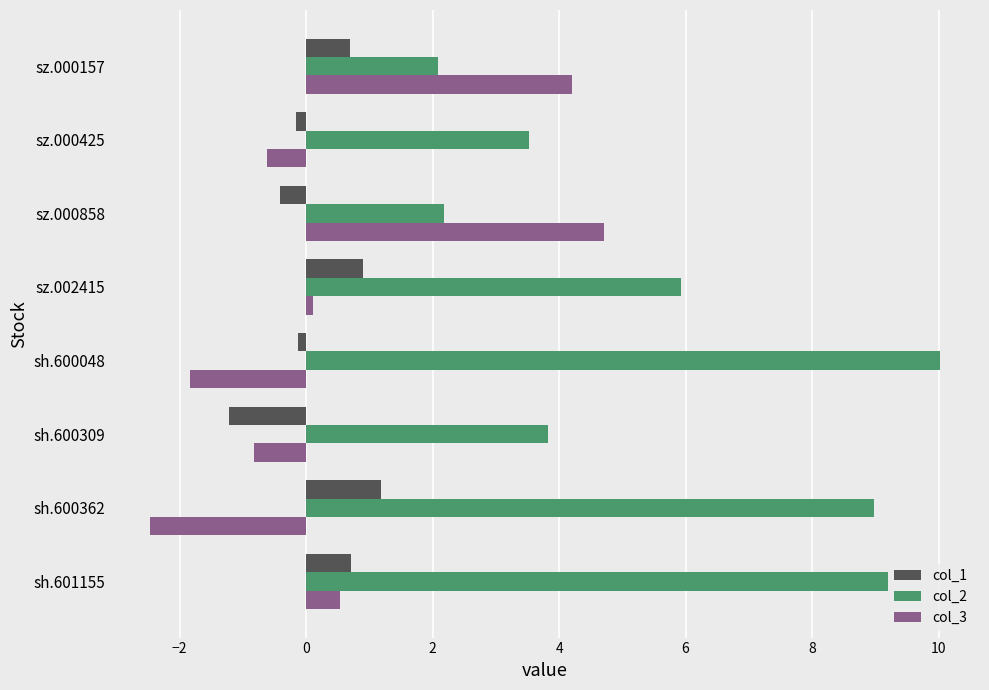

List the labels in order of col_3 value, largest first.

sz.000858, sz.000157, sh.601155, sz.002415, sz.000425, sh.600309, sh.600048, sh.600362